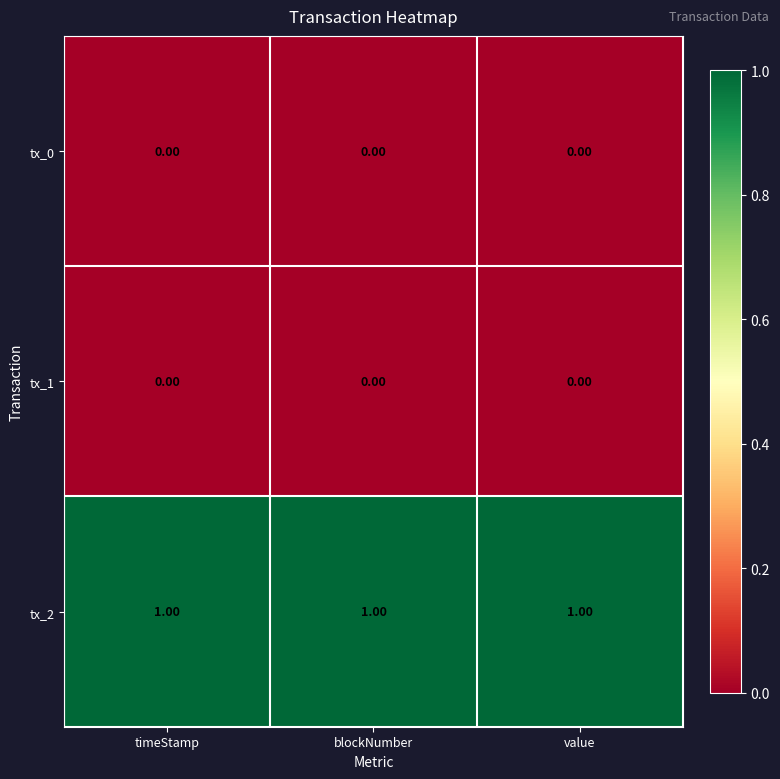

Which series has the largest total across all categories?

tx_2